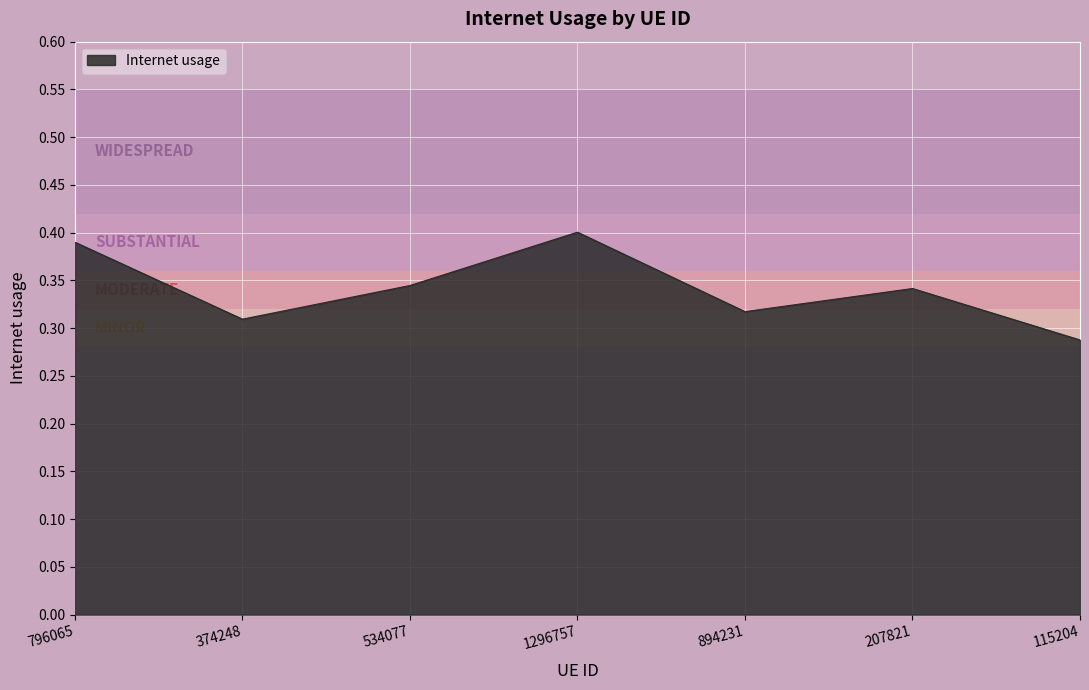

How many interior local valleys (lower than both neighbors) does the data have?

2